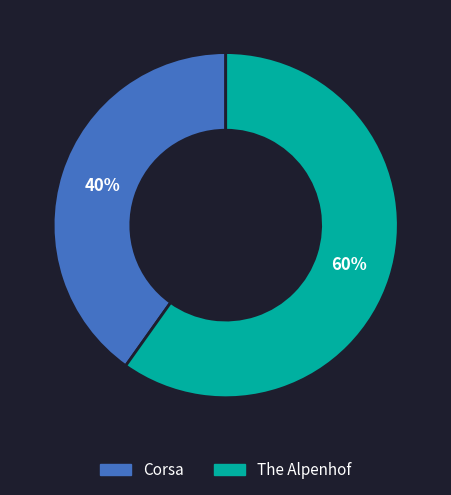

To the nearest percent, what is the difference between the largest and smallest slice percentages?

20%